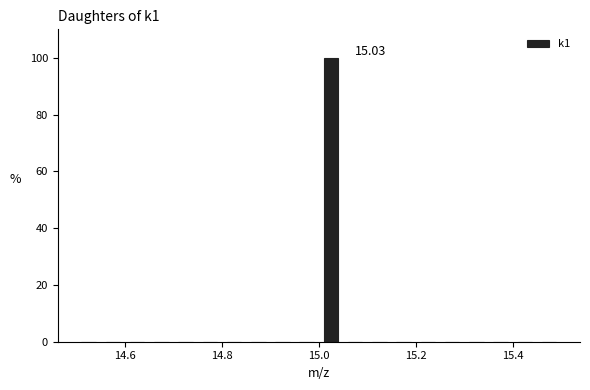

Around what value on the x-axis is the tallest bar? Give the approximate position of its centre, as read against the axis.

15.02